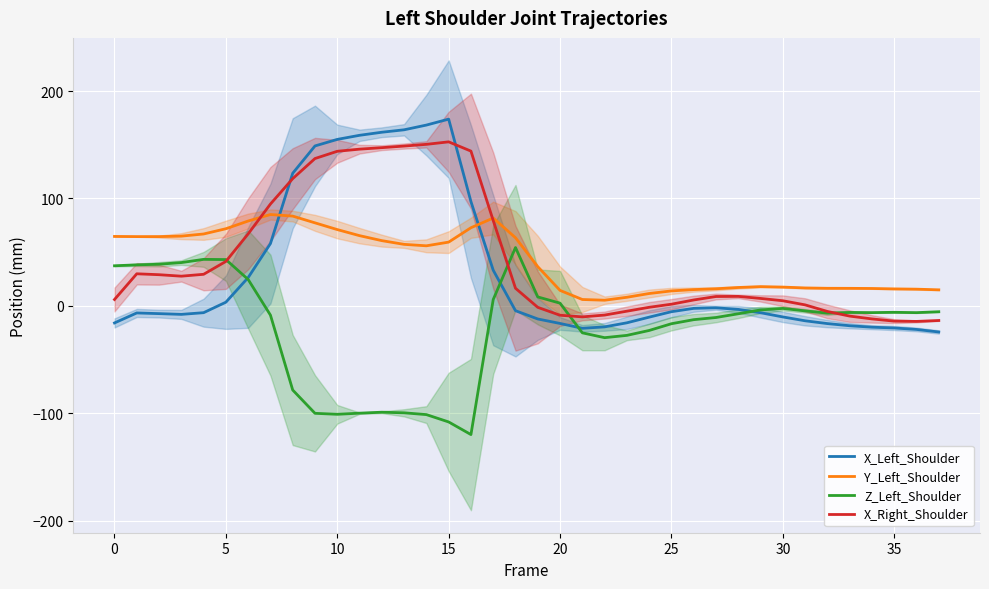

True or false: Y_Left_Shoulder has more than 0 interior local peaks.

True